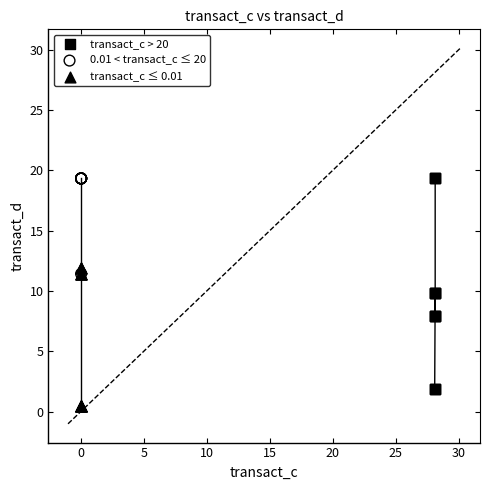

Which series has the widest spread of Y values?

transact_c > 20